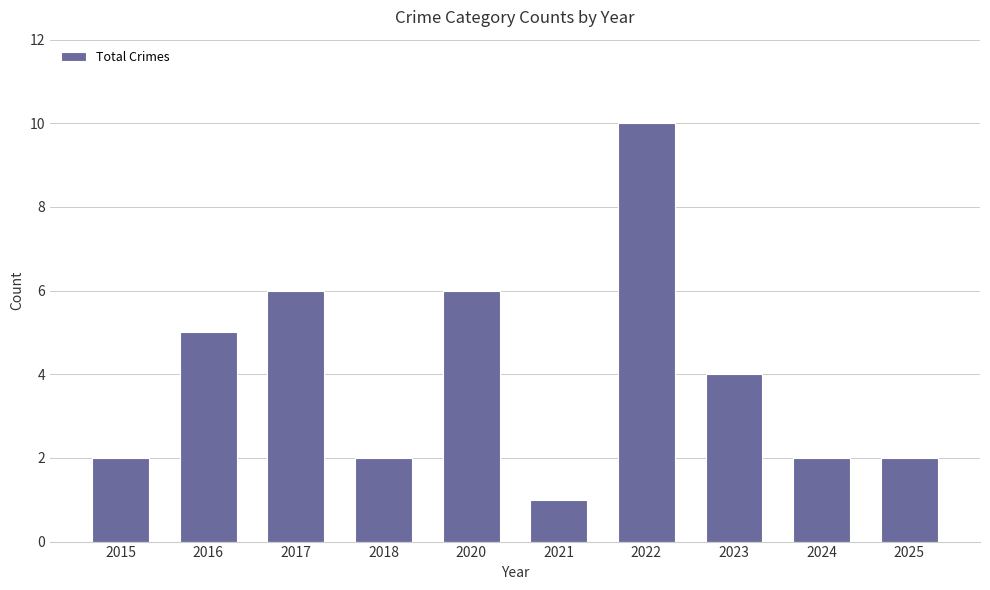

What value does the data have at 2022?

10